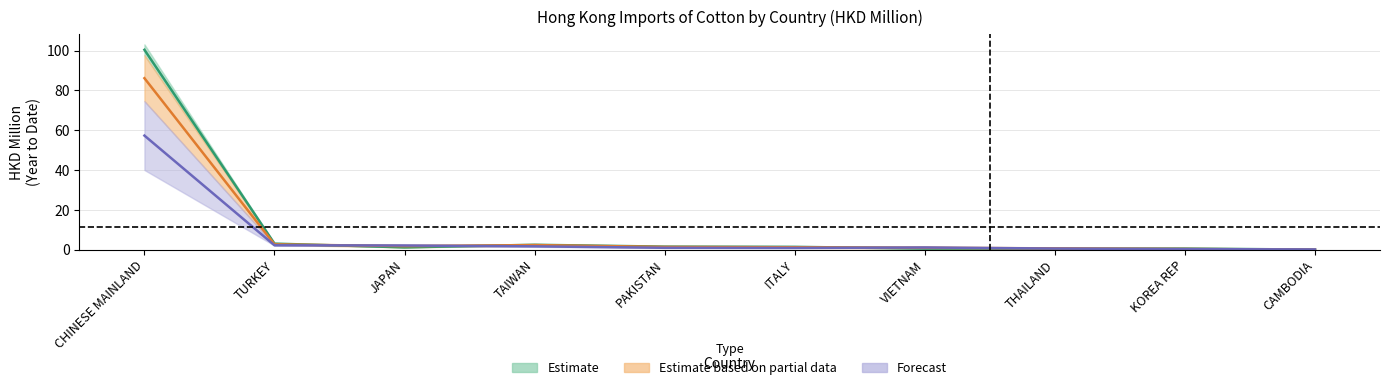

The 201912 series shows 0.5 at THAILAND. True or false?

True